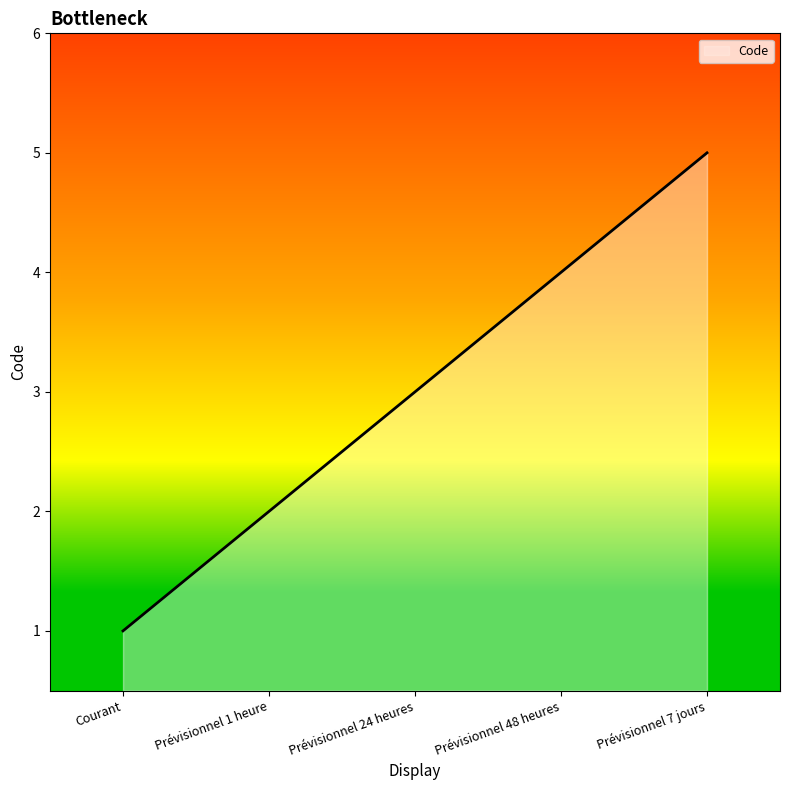

How many lines are shown in the chart?

1